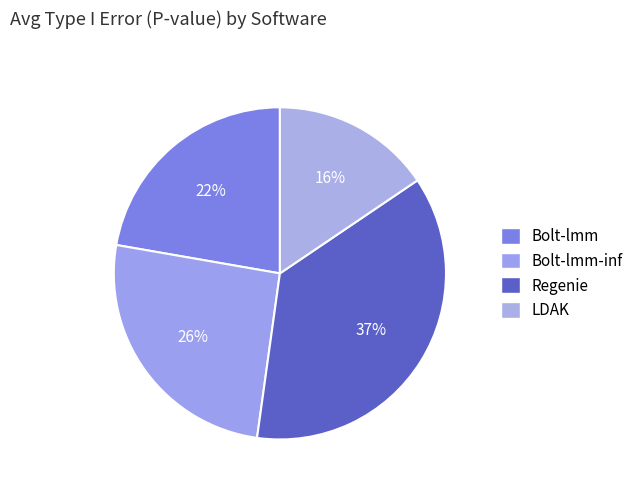

How many segments does this pie chart have?

4